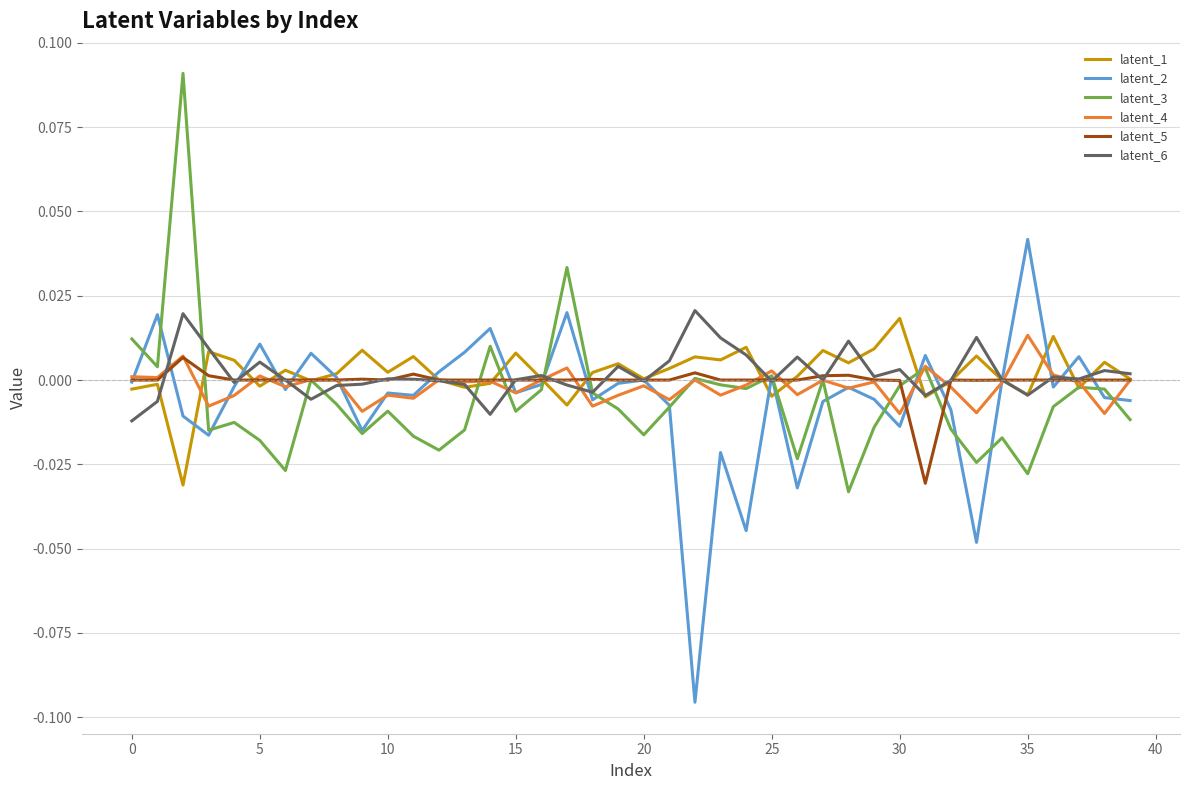

Which series has the widest spread of values?

latent_2